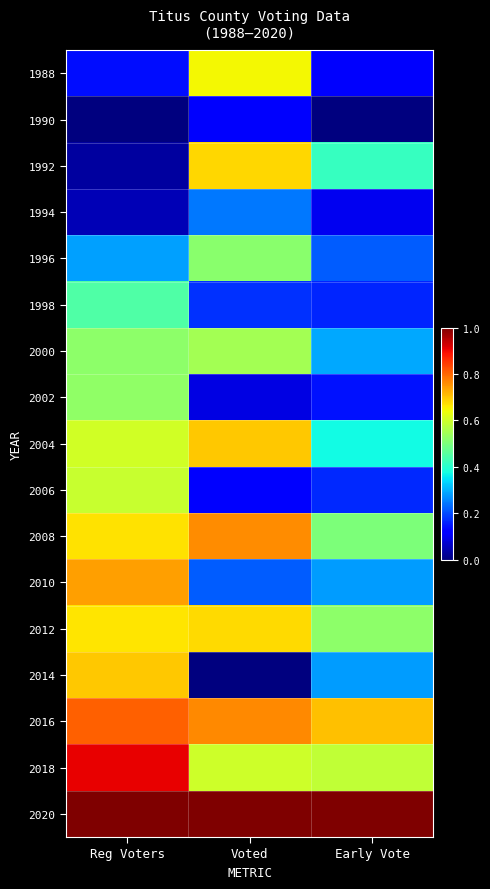

Which has a higher value, Early Vote or Reg Voters?

Reg Voters